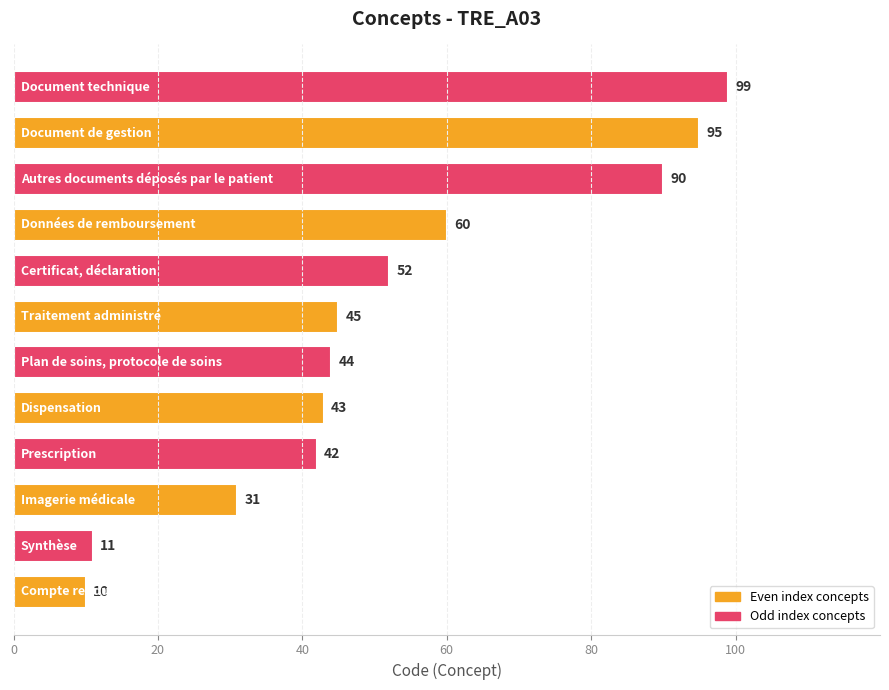

What is the difference between the maximum and minimum values?

89